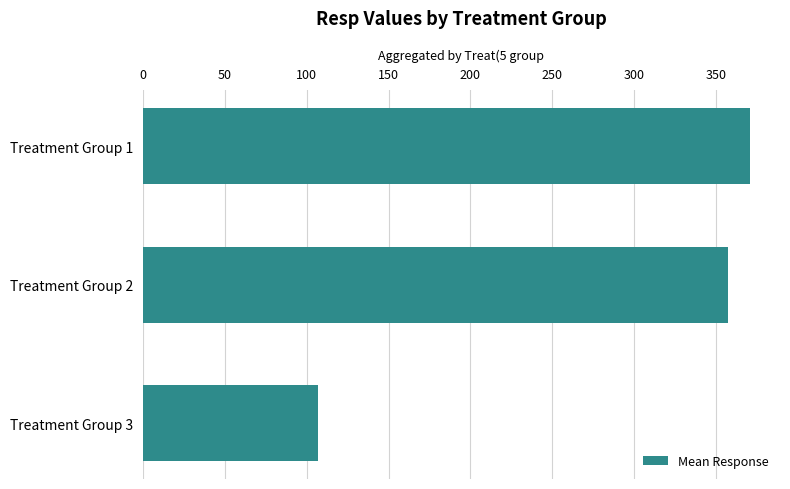

At which category does the chart reach its minimum across all series?

Treatment Group 3